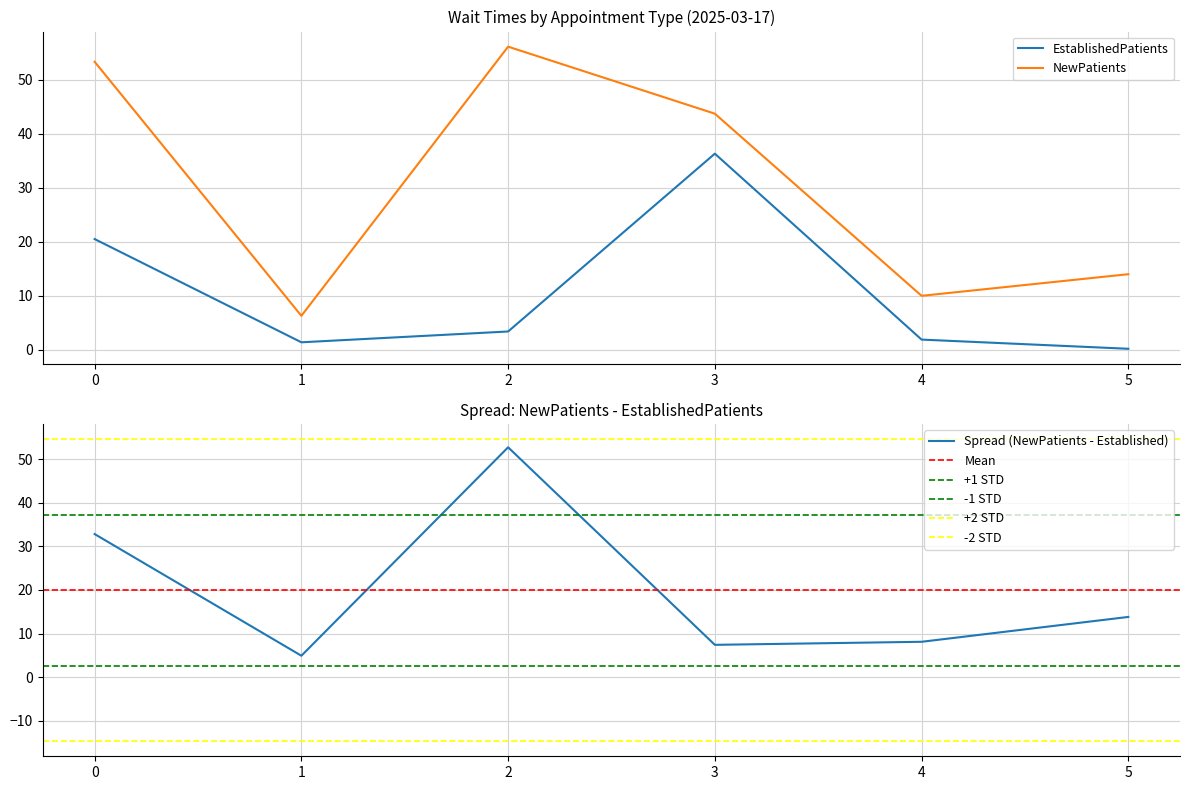

True or false: NewPatients has more than 1 points higher than both neighbors.

False